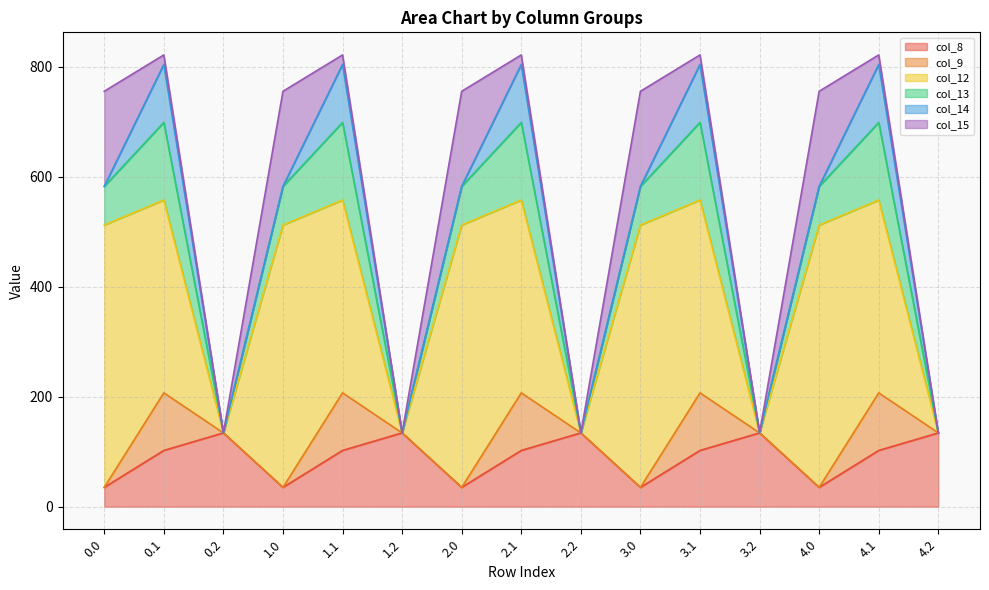

What is the sum of all col_13 values?

1057.4